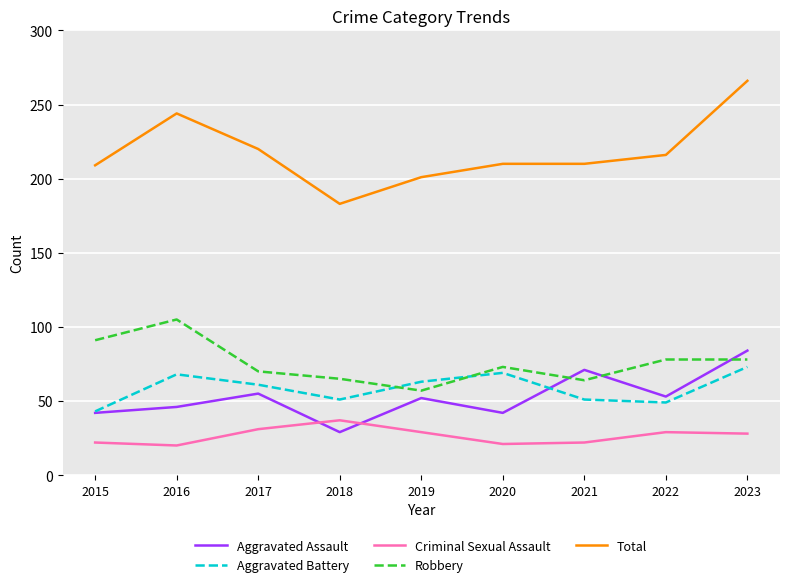

At which category does the chart reach its peak across all series?

2023